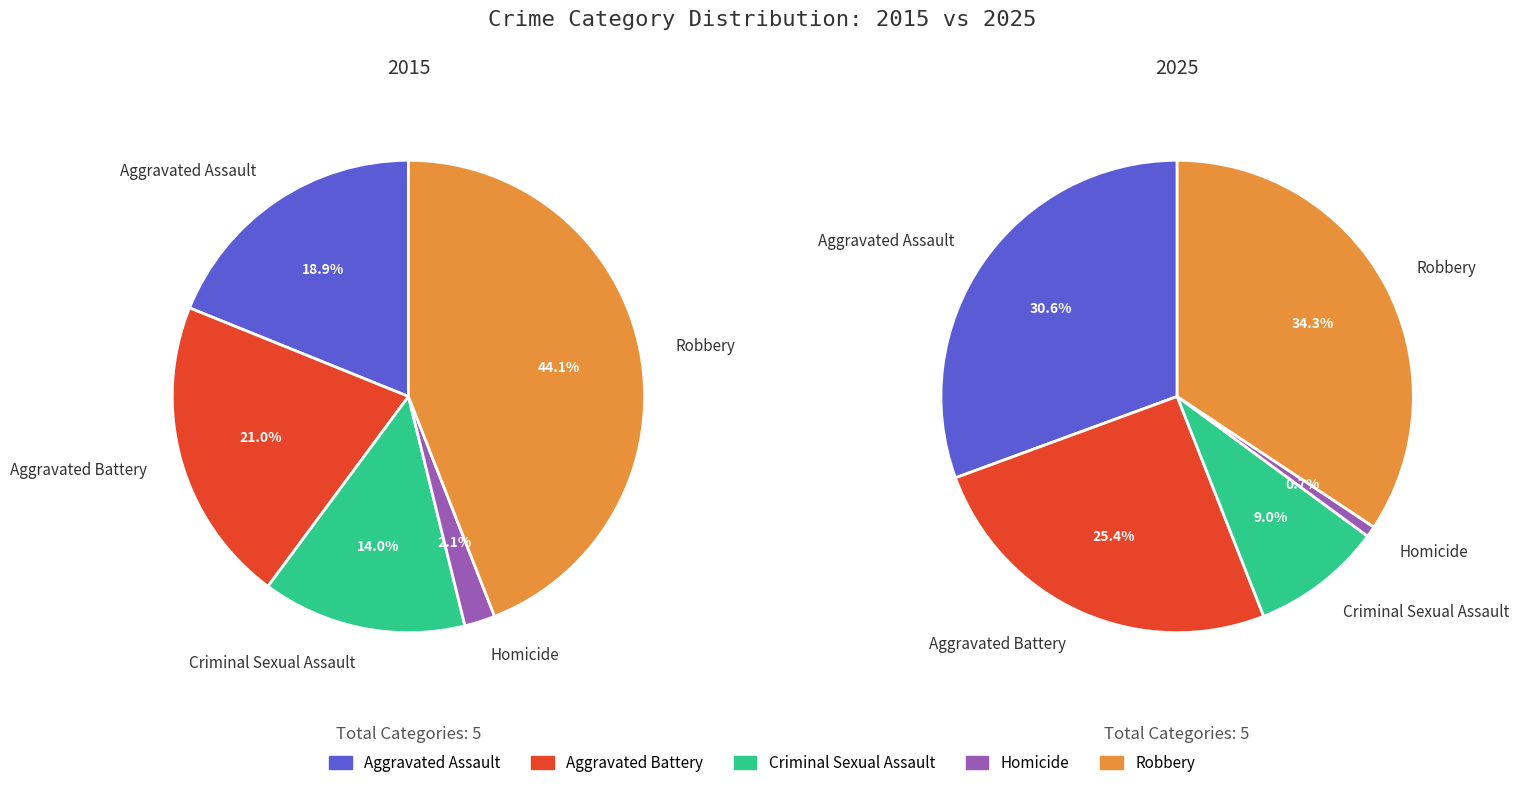

Which series has the largest range (max minus min)?

values_2015